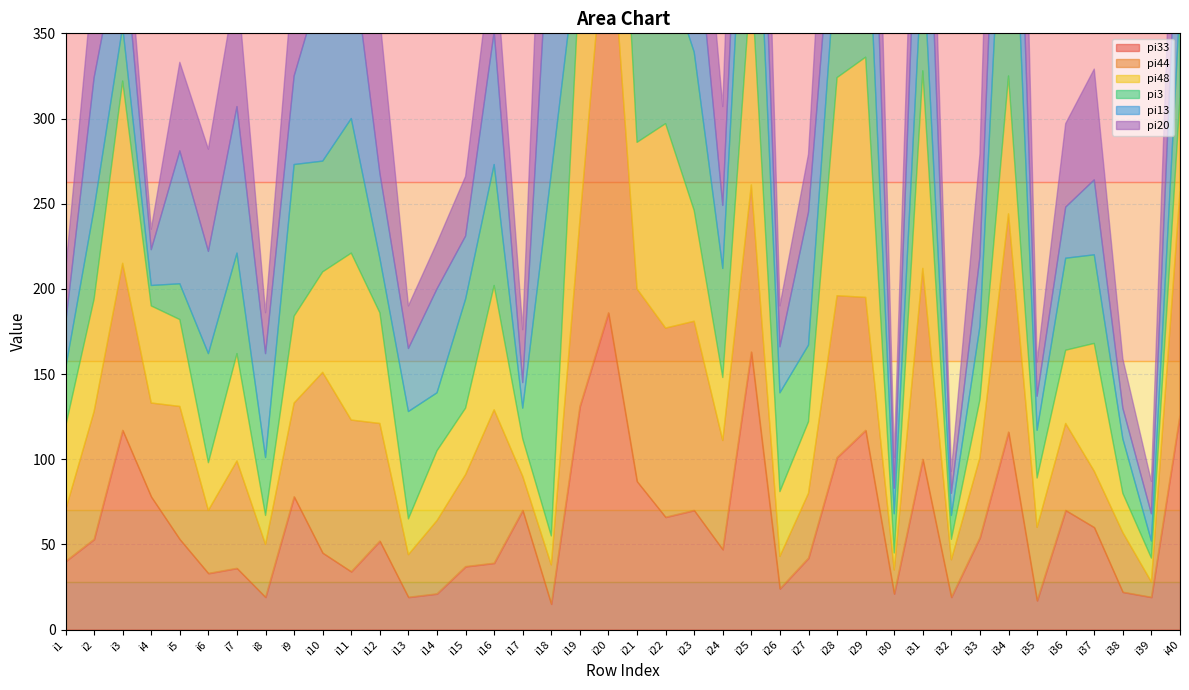

The value of pi20 at i3 is 35. True or false?

True